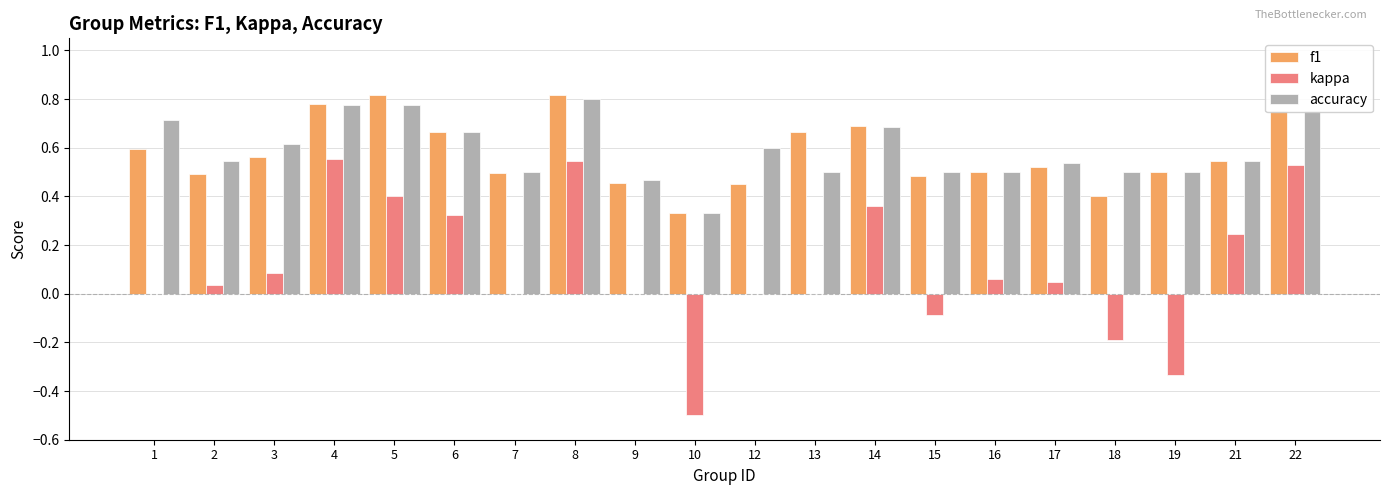

True or false: kappa has a value of 0.0 at 16.

False